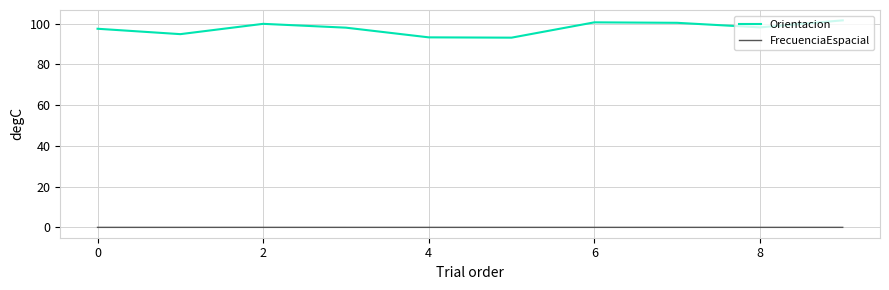

Which series has the largest total across all categories?

Orientacion